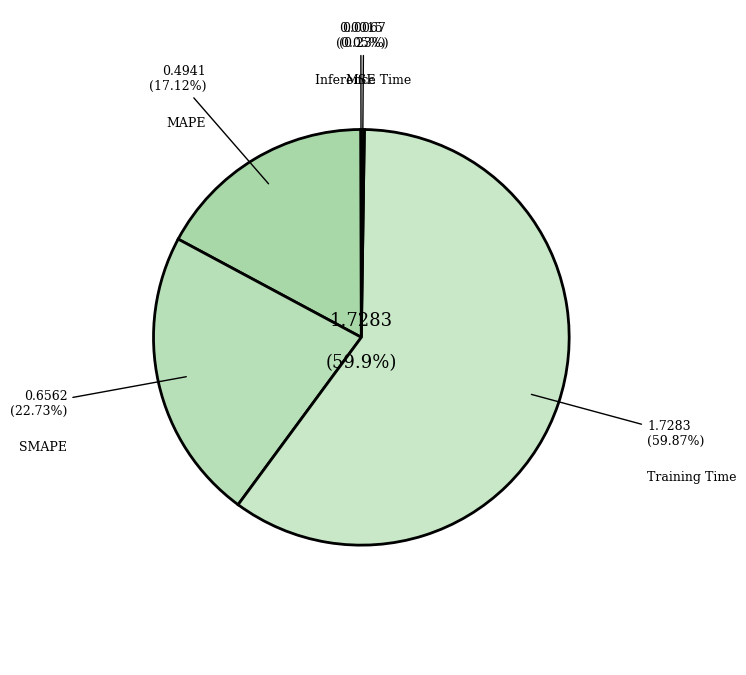

True or false: Inference Time accounts for 0% of the total.

True